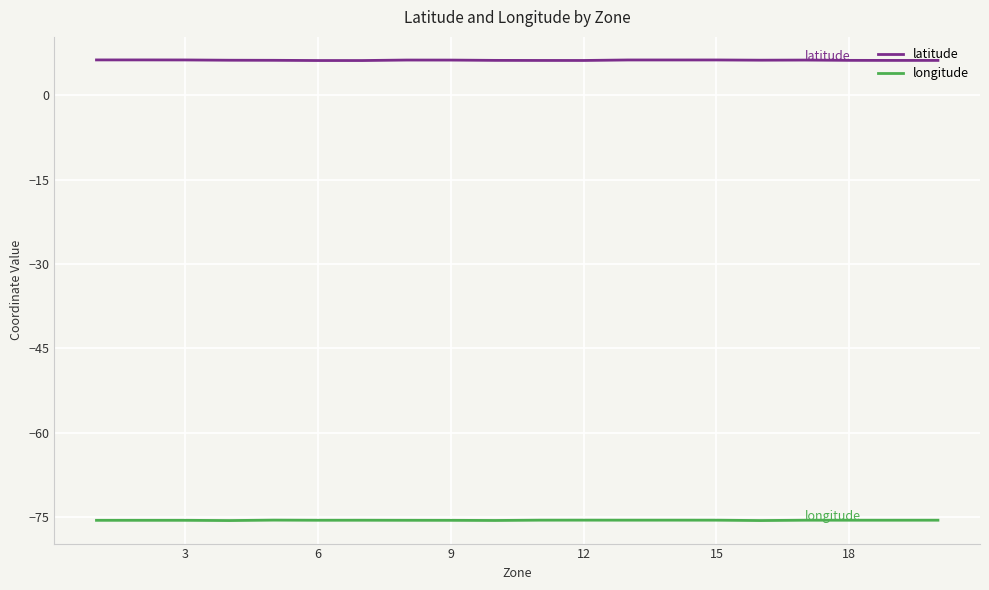

What is the maximum value shown in the chart?

6.3